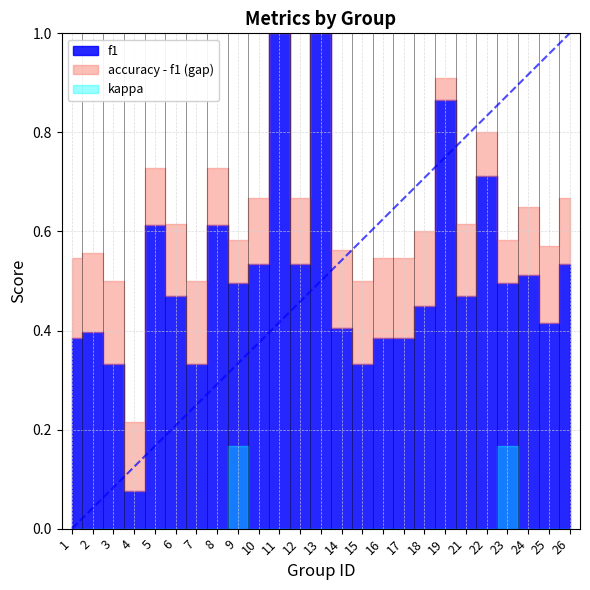

Reading left to right, what are all the values shown in this chart?

f1: 1=0.4	2=0.4	3=0.3	4=0.1	5=0.6	6=0.5	7=0.3	8=0.6	9=0.5	10=0.5	11=1.0	12=0.5	13=1.0	14=0.4	15=0.3	16=0.4	17=0.4	18=0.5	19=0.9	21=0.5	22=0.7	23=0.5	24=0.5	25=0.4	26=0.5
accuracy: 1=0.5	2=0.6	3=0.5	4=0.2	5=0.7	6=0.6	7=0.5	8=0.7	9=0.6	10=0.7	11=1.0	12=0.7	13=1.0	14=0.6	15=0.5	16=0.5	17=0.5	18=0.6	19=0.9	21=0.6	22=0.8	23=0.6	24=0.7	25=0.6	26=0.7
kappa: 1=0.0	2=0.0	3=0.0	4=0.0	5=0.0	6=0.0	7=0.0	8=0.0	9=0.2	10=0.0	11=0.0	12=0.0	13=0.0	14=0.0	15=0.0	16=0.0	17=0.0	18=0.0	19=0.0	21=0.0	22=0.0	23=0.2	24=0.0	25=0.0	26=0.0